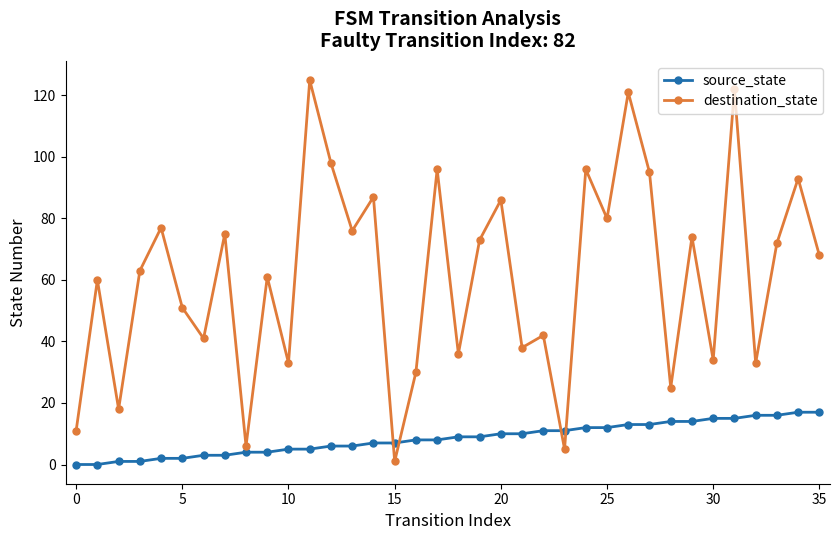

Rank the series by their maximum value, from lowest to highest.

source_state, destination_state